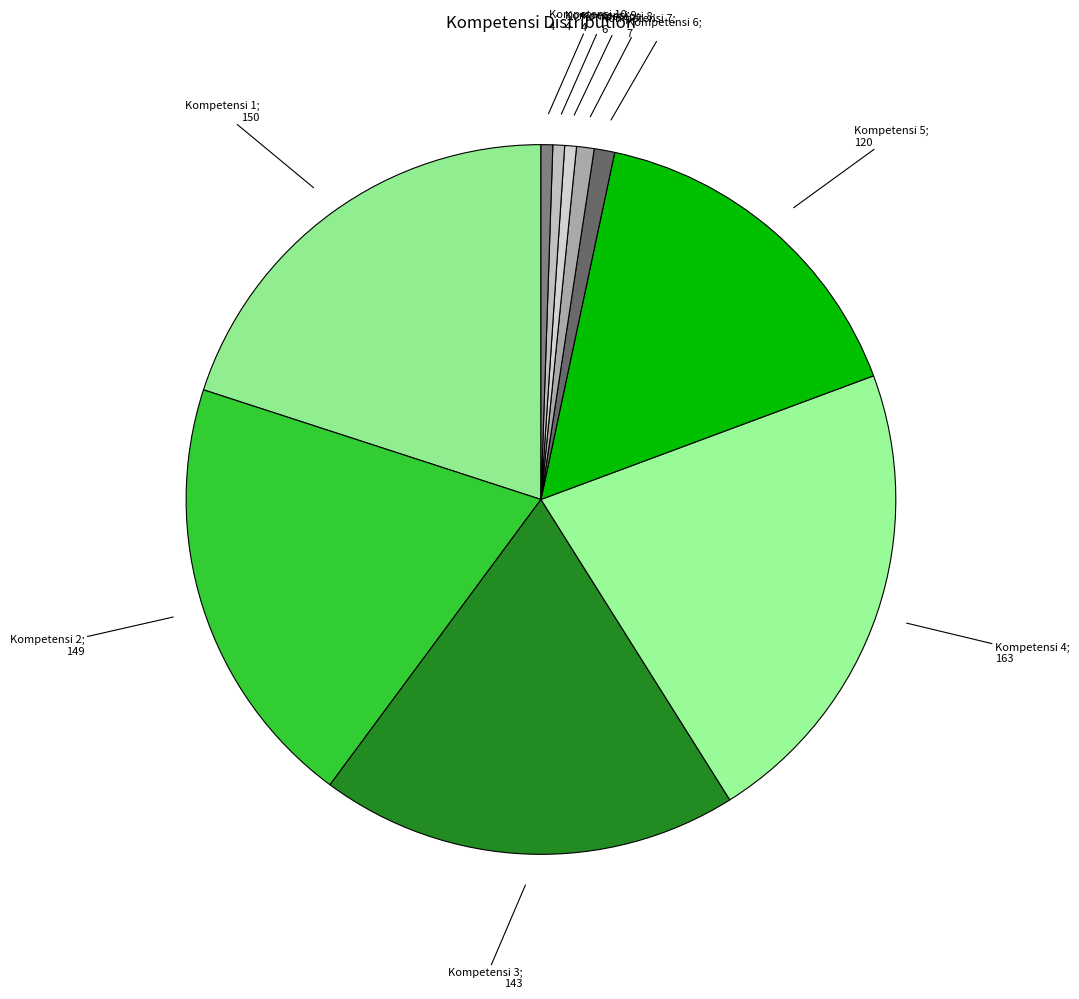

Rank the categories by value from highest to lowest.

Kompetensi 4, Kompetensi 1, Kompetensi 2, Kompetensi 3, Kompetensi 5, Kompetensi 6, Kompetensi 7, Kompetensi 8, Kompetensi 9, Kompetensi 10